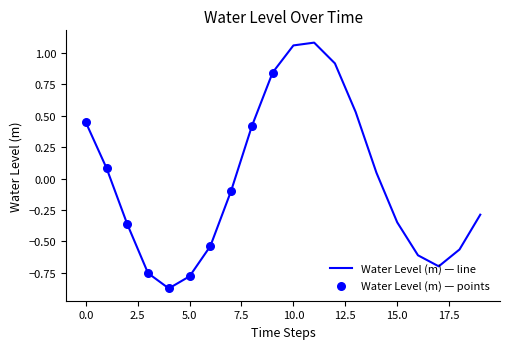

What is the difference between the maximum and minimum values?

2.0